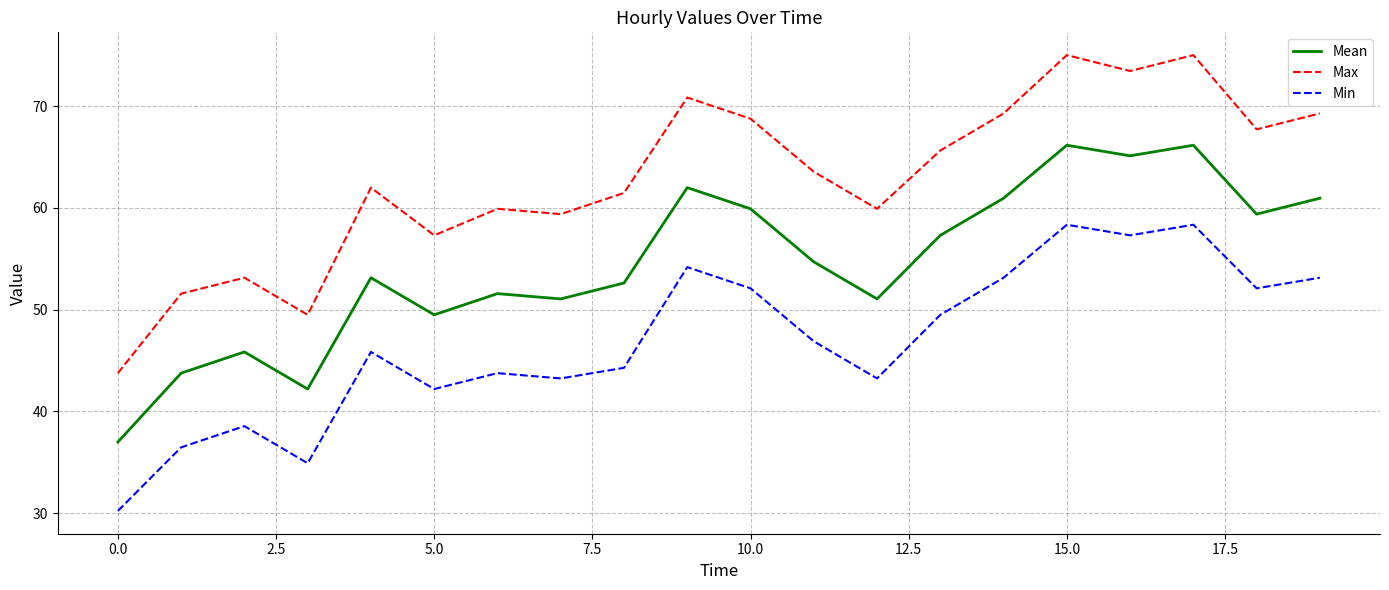

What is the smallest value displayed?

30.2